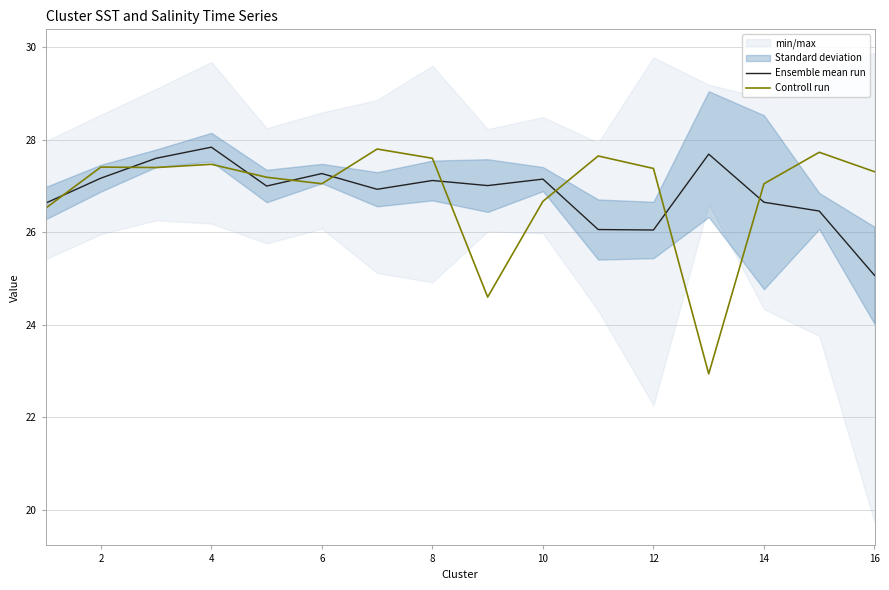

What are all the series names shown in the legend?

Ensemble mean run, Controll run